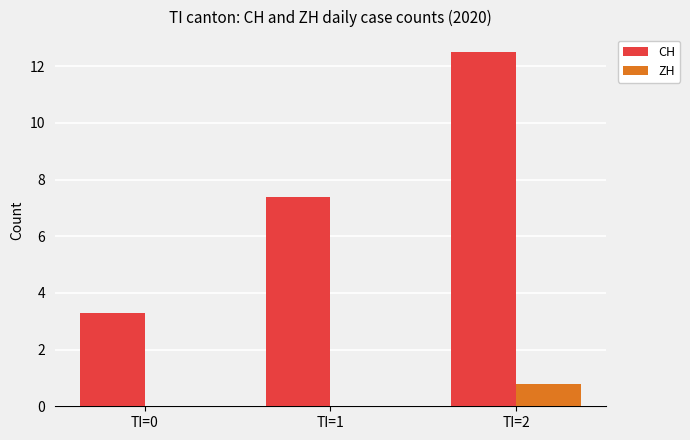

Are the bars grouped side by side (vs. stacked)?

Yes